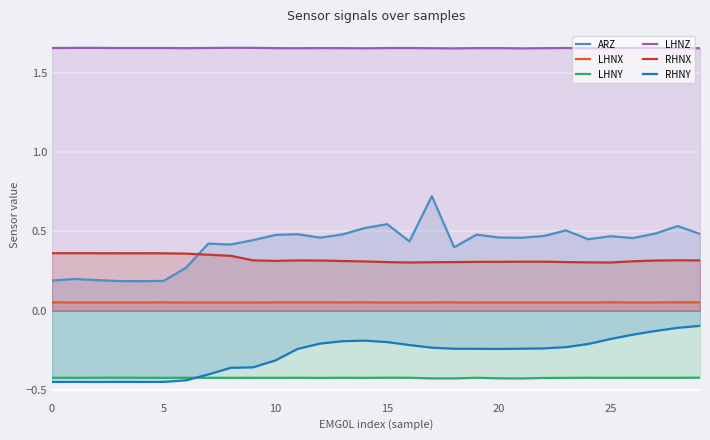

Reading left to right, what are all the values shown in this chart?

ARZ: 0.2	0.2	0.2	0.2	0.2	0.2	0.3	0.4	0.4	0.4	0.5	0.5	0.5	0.5	0.5	0.5	0.4	0.7	0.4	0.5	0.5	0.5	0.5	0.5	0.5	0.5	0.5	0.5	0.5	0.5
LHNX: 0.1	0.1	0.1	0.1	0.1	0.1	0.1	0.1	0.1	0.1	0.1	0.1	0.1	0.1	0.1	0.1	0.1	0.1	0.1	0.1	0.1	0.1	0.1	0.1	0.1	0.1	0.1	0.1	0.1	0.1
LHNY: -0.4	-0.4	-0.4	-0.4	-0.4	-0.4	-0.4	-0.4	-0.4	-0.4	-0.4	-0.4	-0.4	-0.4	-0.4	-0.4	-0.4	-0.4	-0.4	-0.4	-0.4	-0.4	-0.4	-0.4	-0.4	-0.4	-0.4	-0.4	-0.4	-0.4
LHNZ: 1.7	1.7	1.7	1.7	1.7	1.7	1.7	1.7	1.7	1.7	1.7	1.7	1.7	1.7	1.7	1.7	1.7	1.7	1.7	1.7	1.7	1.7	1.7	1.7	1.7	1.7	1.7	1.7	1.7	1.7
RHNX: 0.4	0.4	0.4	0.4	0.4	0.4	0.4	0.4	0.3	0.3	0.3	0.3	0.3	0.3	0.3	0.3	0.3	0.3	0.3	0.3	0.3	0.3	0.3	0.3	0.3	0.3	0.3	0.3	0.3	0.3
RHNY: -0.4	-0.4	-0.4	-0.4	-0.4	-0.4	-0.4	-0.4	-0.4	-0.4	-0.3	-0.2	-0.2	-0.2	-0.2	-0.2	-0.2	-0.2	-0.2	-0.2	-0.2	-0.2	-0.2	-0.2	-0.2	-0.2	-0.2	-0.1	-0.1	-0.1